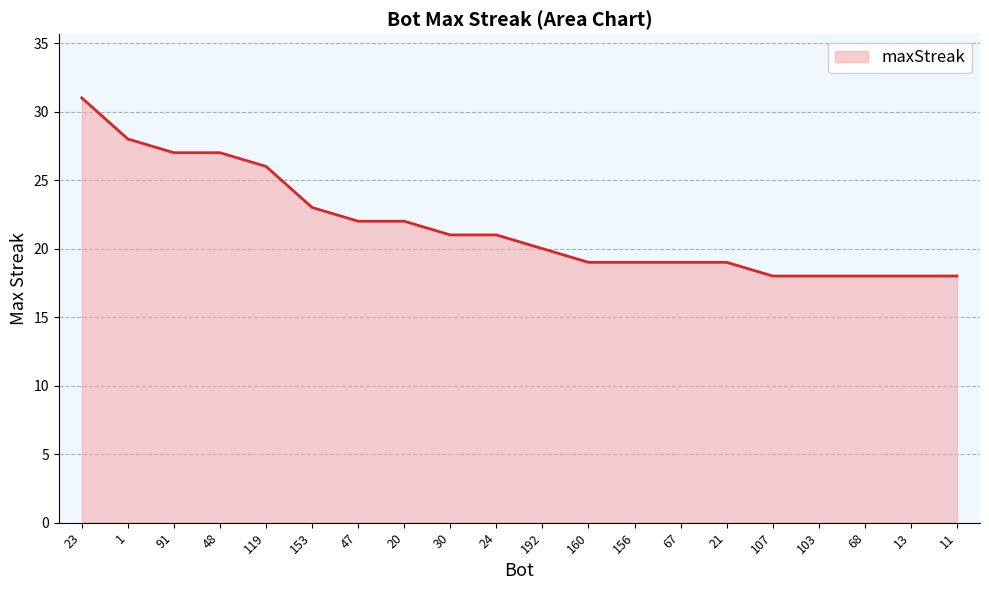

Reading right to left, what are all the values shown in this chart?

11=18	13=18	68=18	103=18	107=18	21=19	67=19	156=19	160=19	192=20	24=21	30=21	20=22	47=22	153=23	119=26	48=27	91=27	1=28	23=31